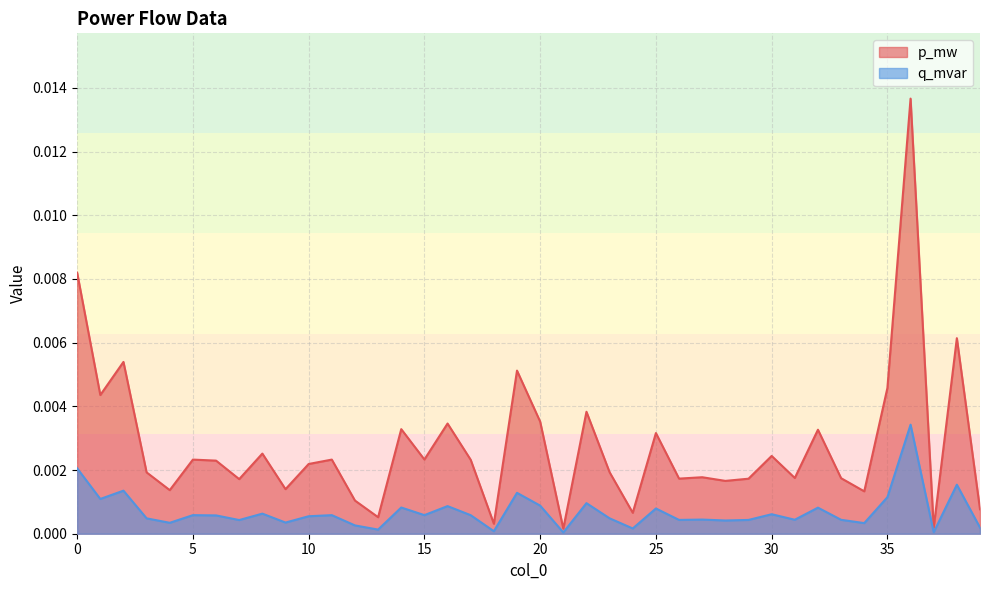

Rank the series by their maximum value, from lowest to highest.

q_mvar, p_mw